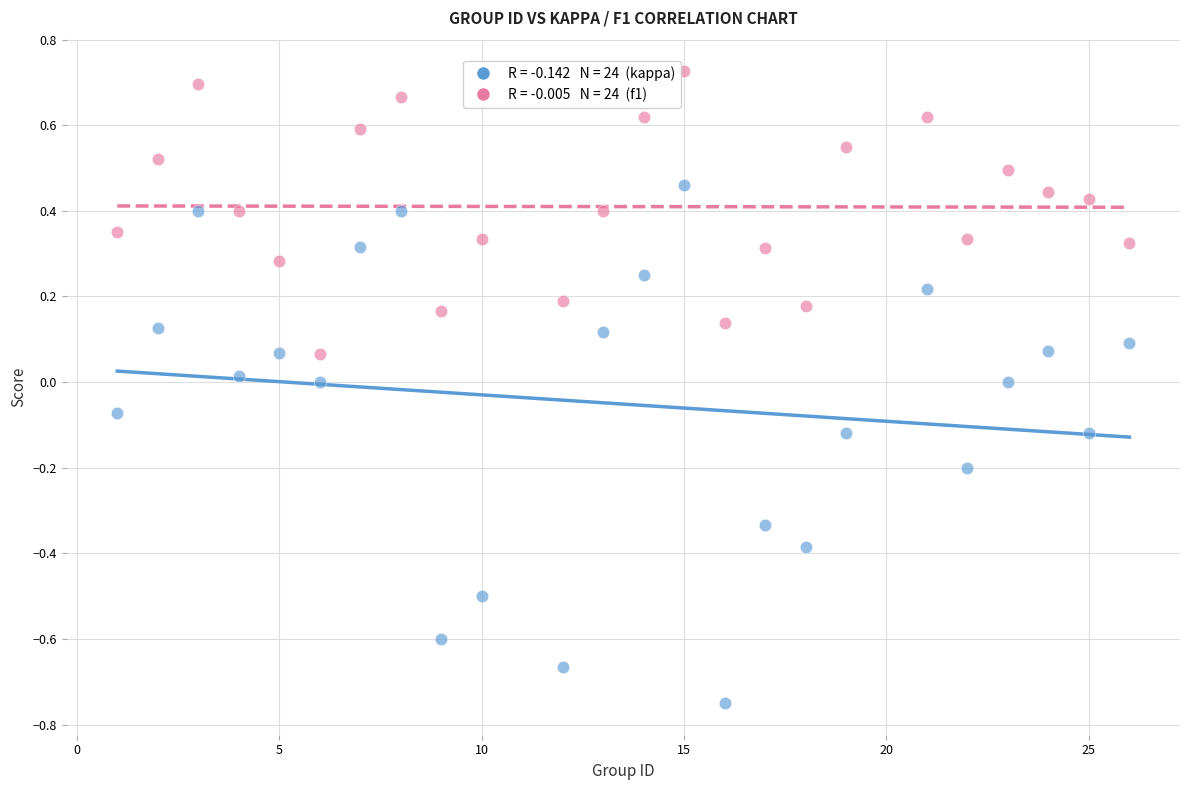

Across all data points, what is the range of X values (max minus min)?

25.0